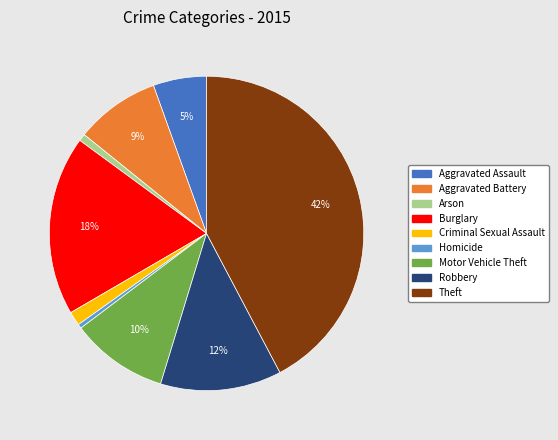

Combined, do Motor Vehicle Theft and Aggravated Assault account for over 50%?

No